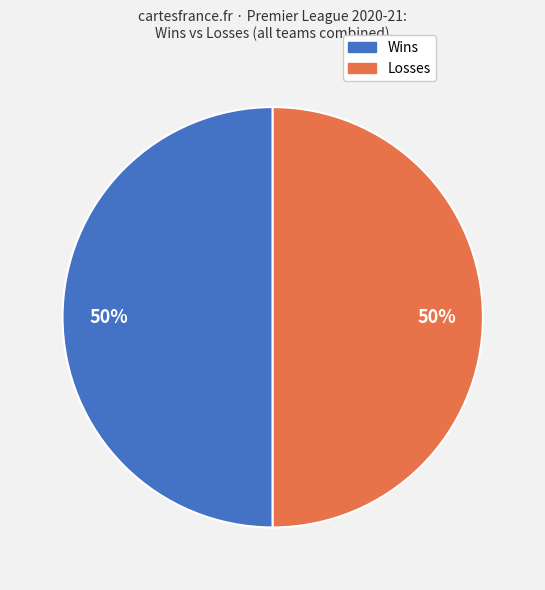

To the nearest percent, what is the average slice percentage?

50%